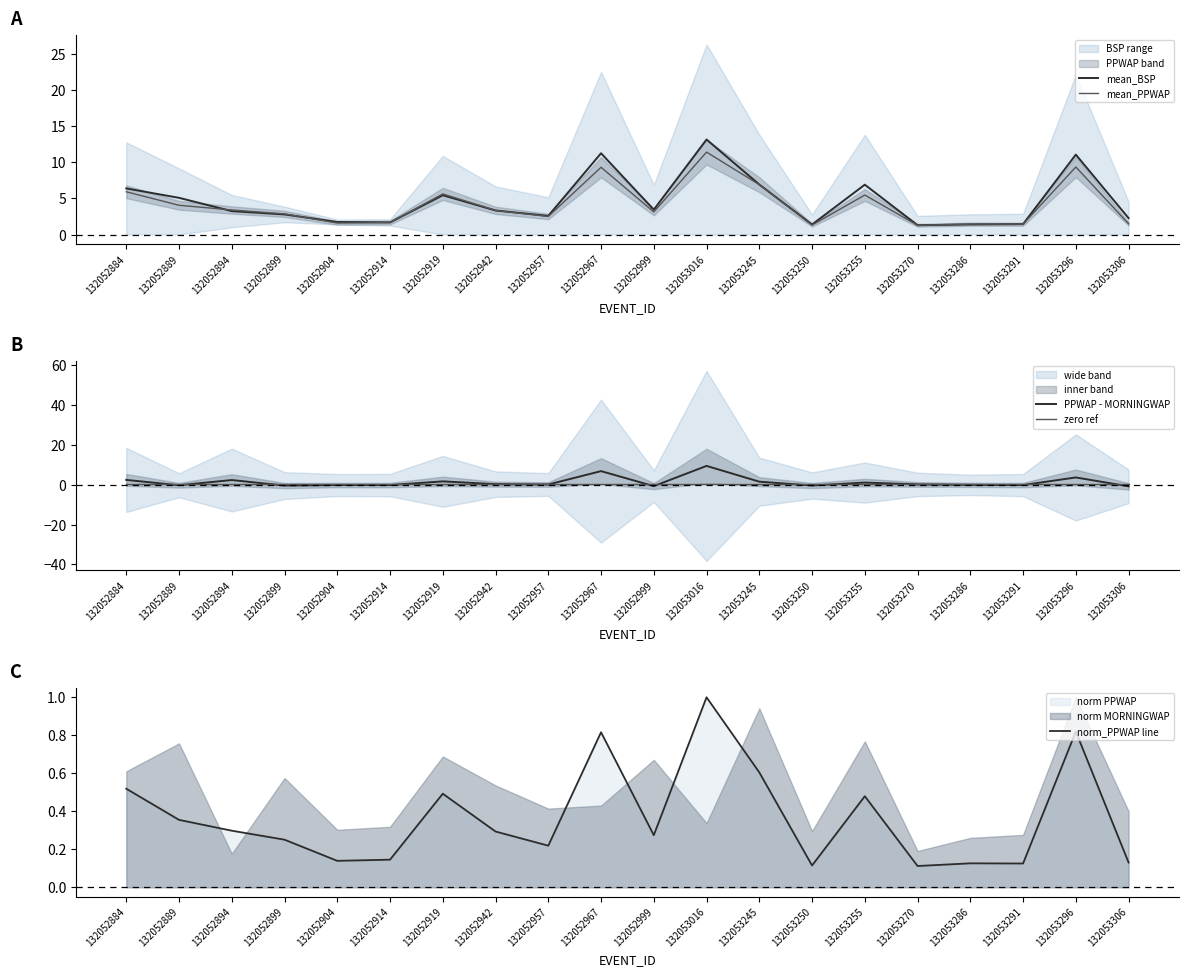

Read the zero ref value at 132053291.

0.5